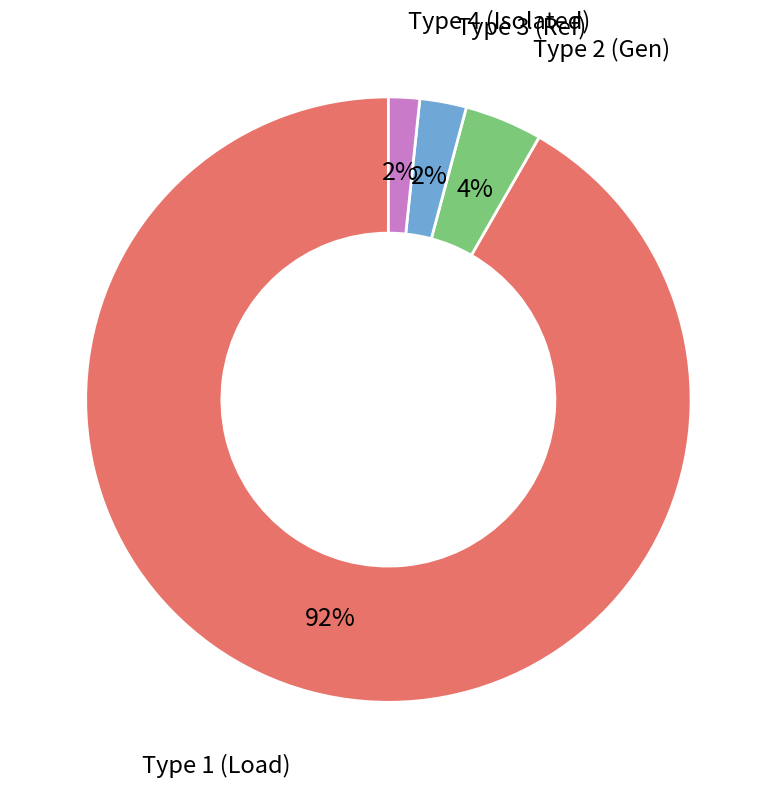

To the nearest percent, what is the average slice percentage?

25%